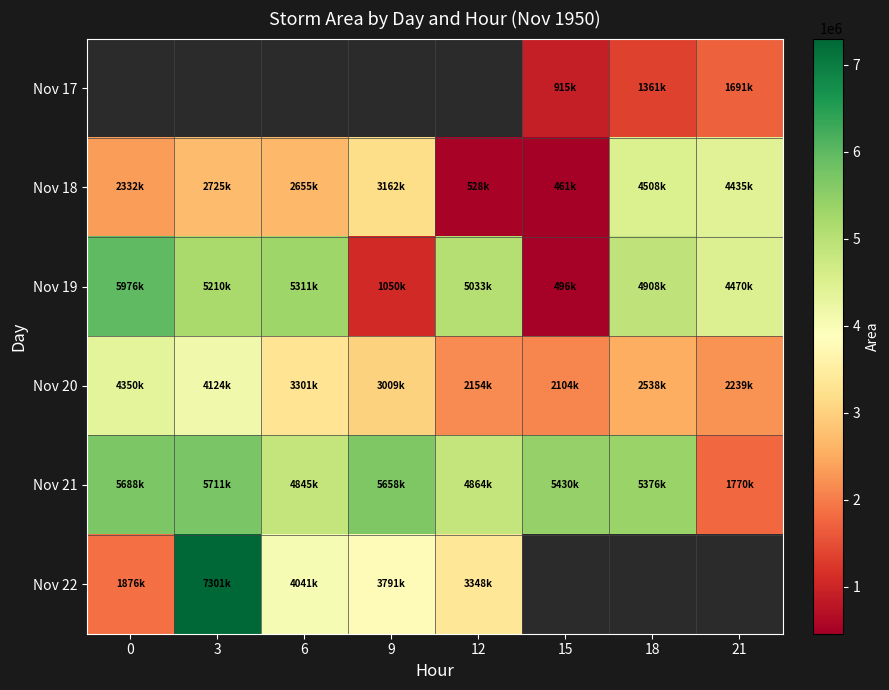

Between 18 and 12, which is larger?

12